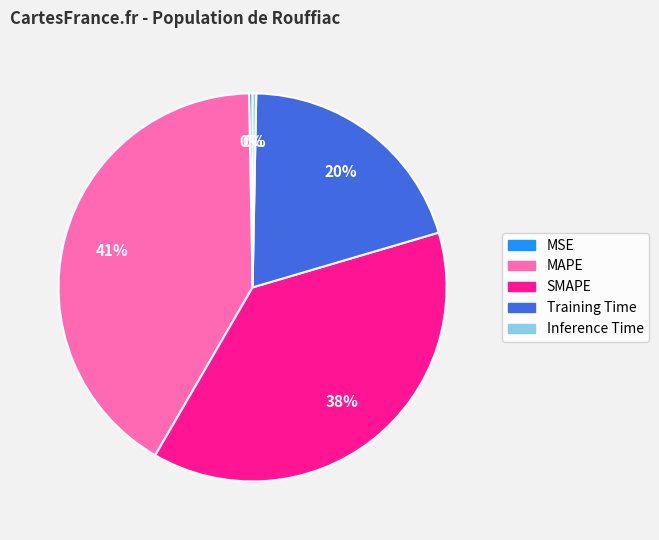

What is the largest slice in the pie chart?

MAPE